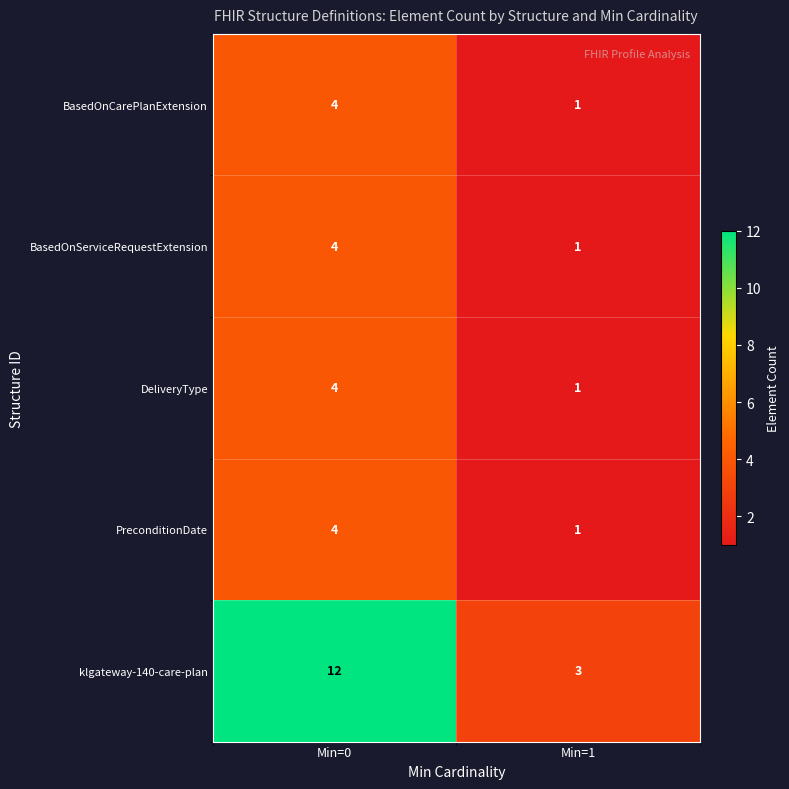

The value of klgateway-140-care-plan at Min=1 is 3. True or false?

True